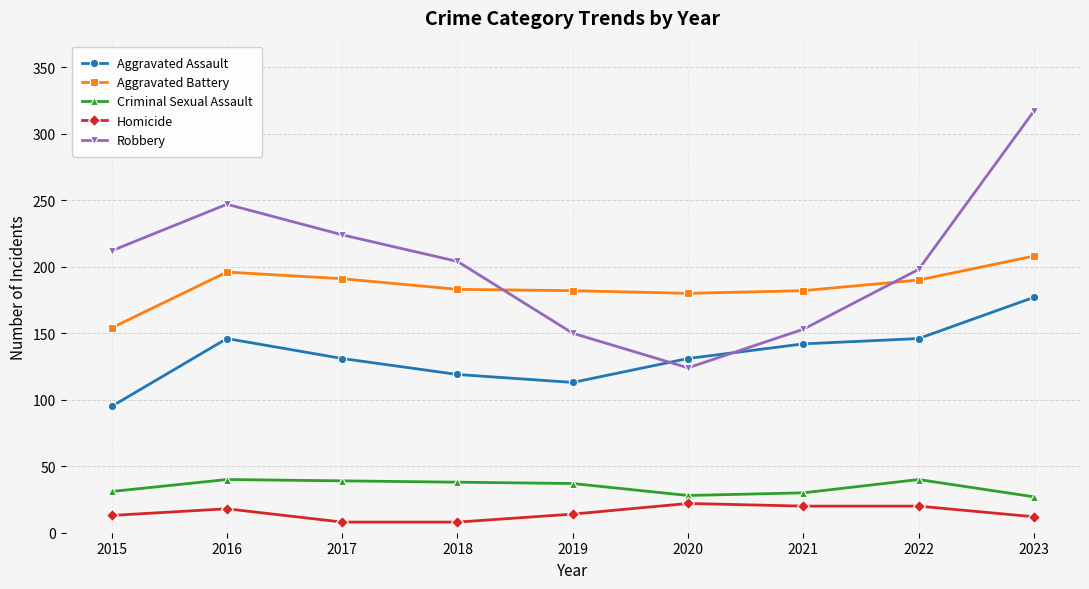

True or false: Aggravated Battery and Homicide intersect in this chart.

False